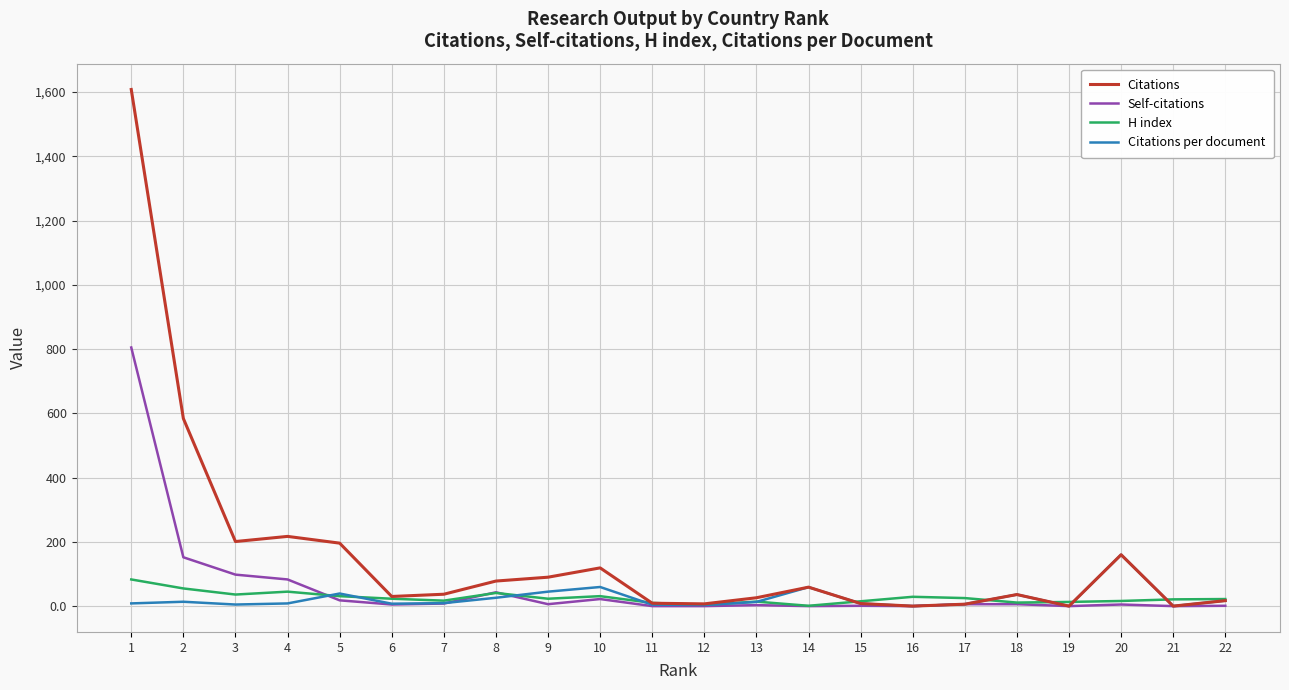

Does the chart have visible grid lines?

Yes